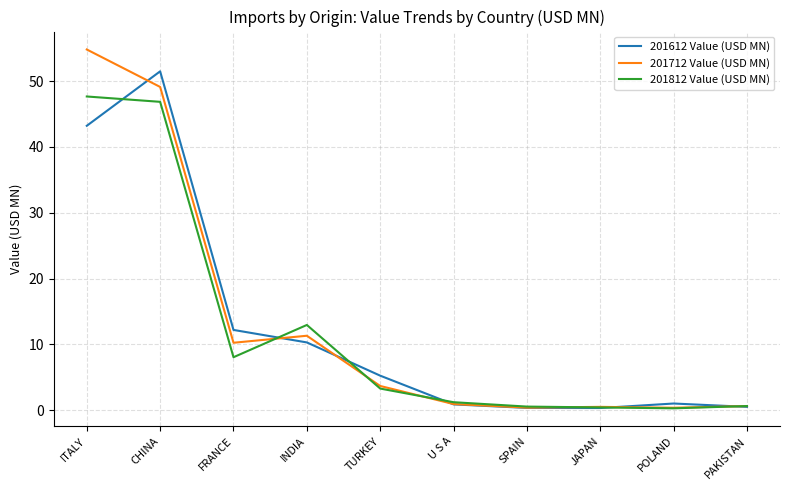

Read the 201812 Value (USD MN) value at FRANCE.

8.0